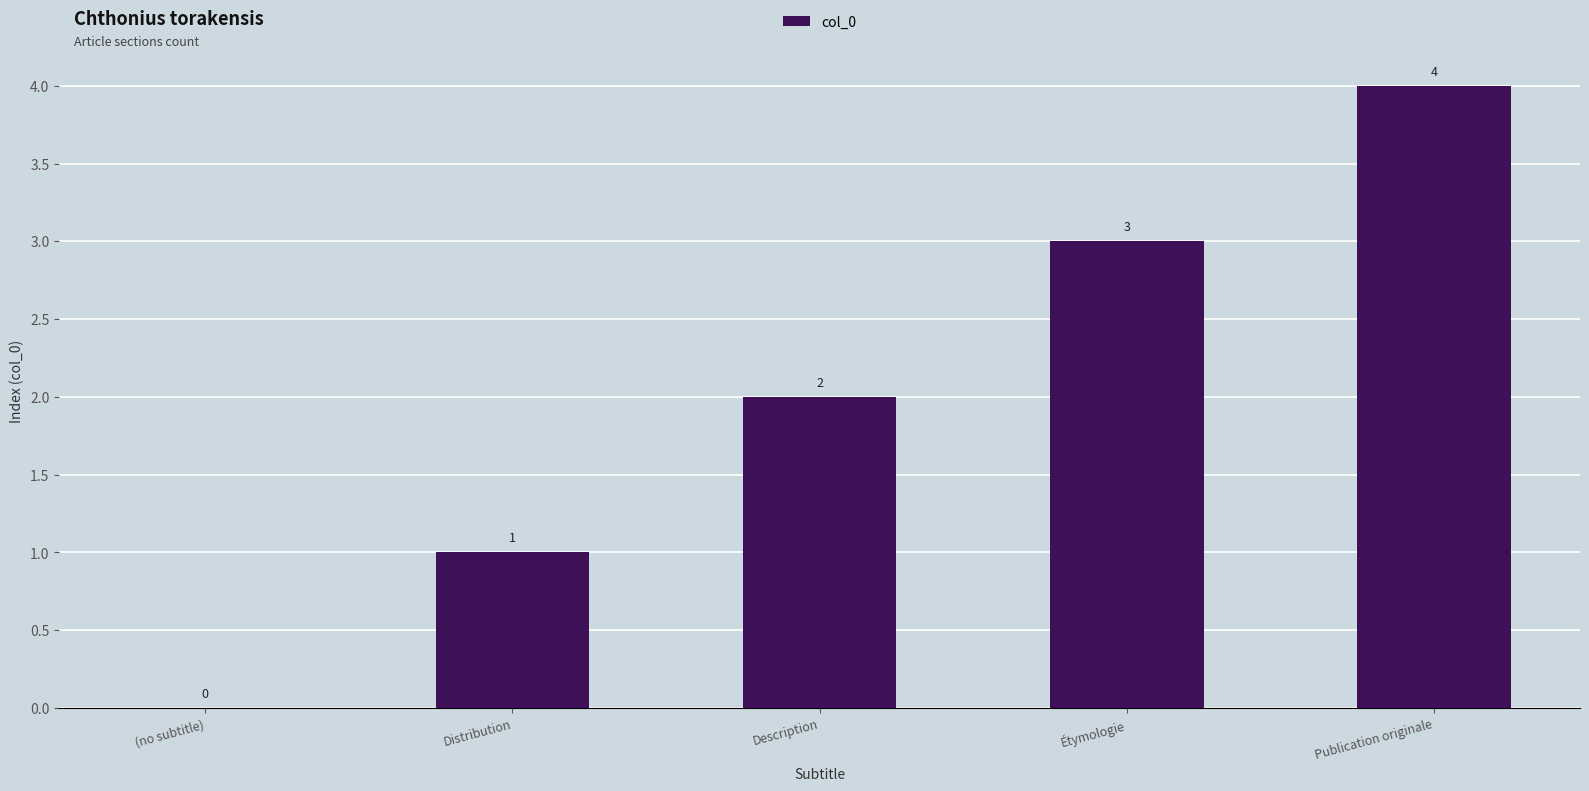

What is the difference between the values at Étymologie and (no subtitle)?

3